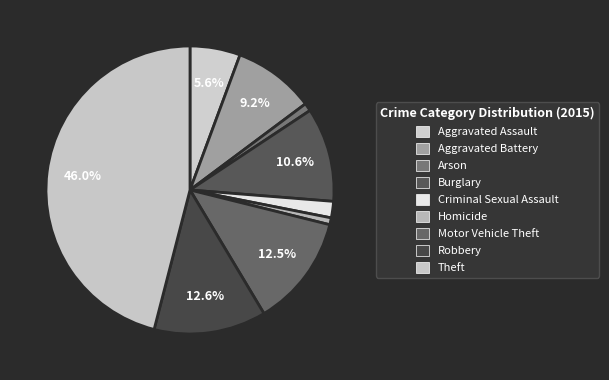

Approximately how many times larger is the value at Burglary compared to Robbery?

0.8